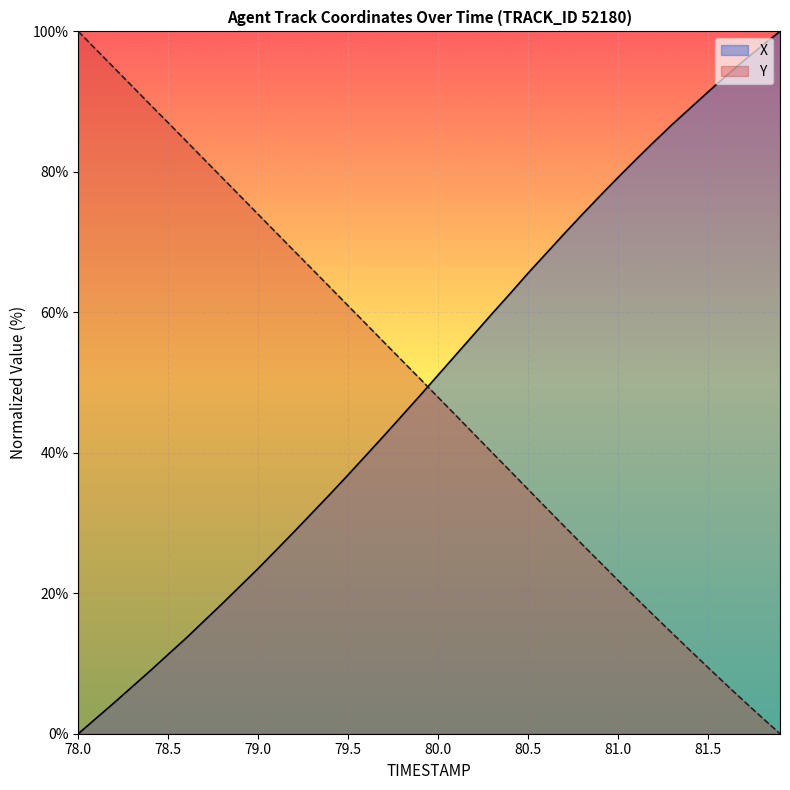

How many positive values does the Y series have?

39